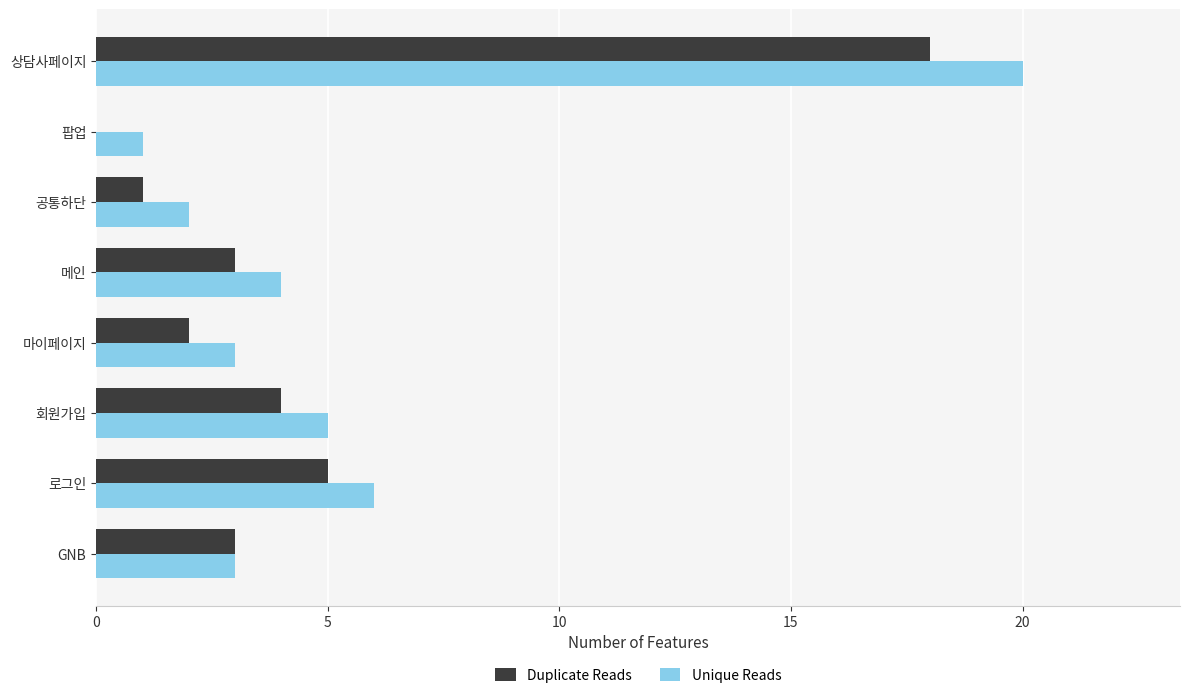

What is the sum of the Unique Reads values at 로그인 and 상담사페이지?

26